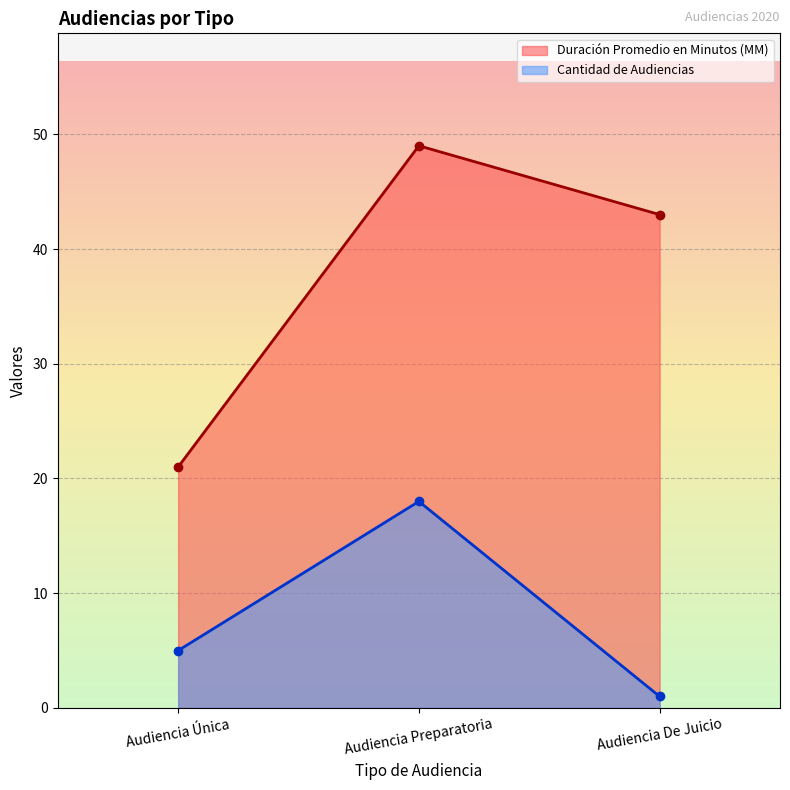

Reading right to left, transcribe all the data shown in this chart.

Duración Promedio en Minutos (MM): Audiencia De Juicio=43	Audiencia Preparatoria=49	Audiencia Única=21
Cantidad de Audiencias: Audiencia De Juicio=1	Audiencia Preparatoria=18	Audiencia Única=5